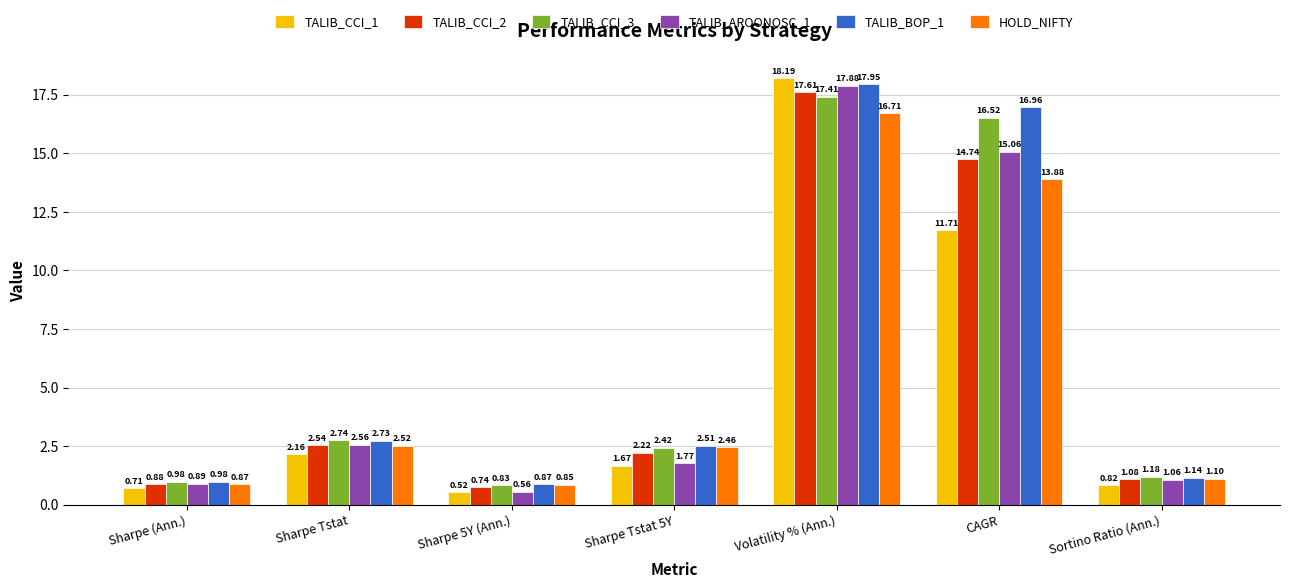

How many groups of bars are there?

7